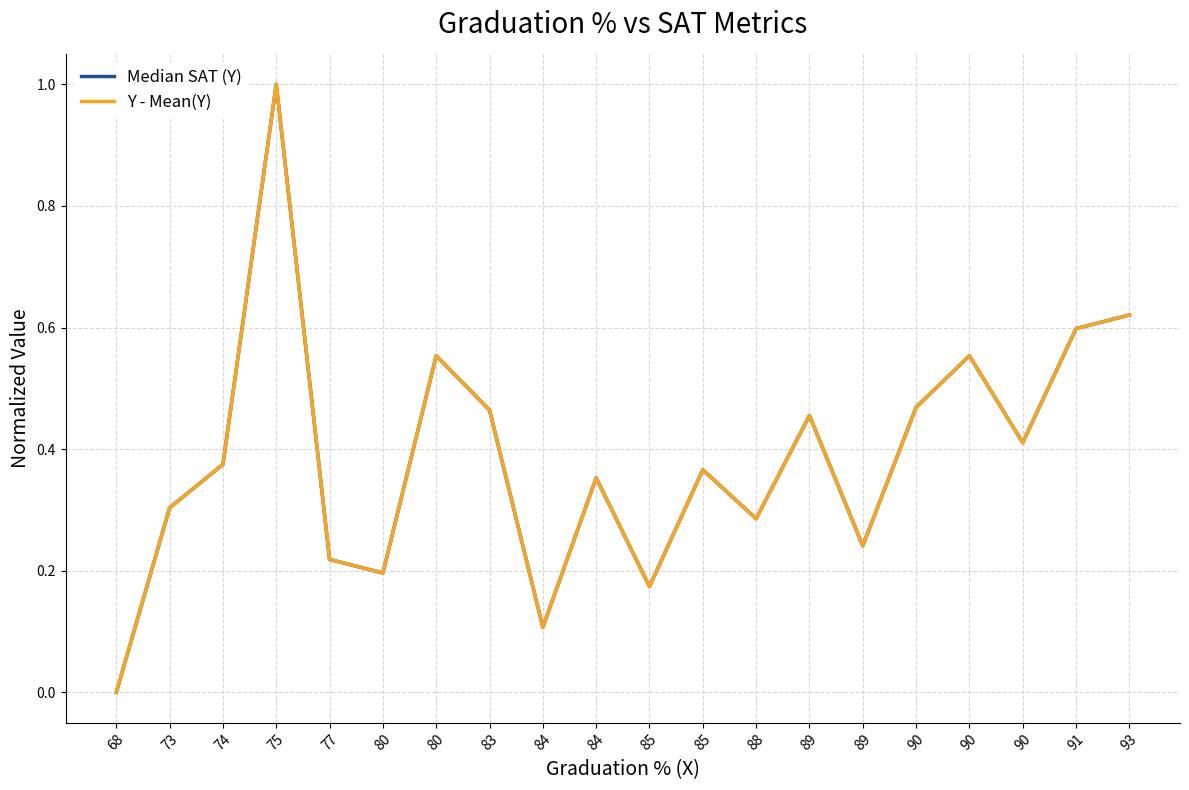

In Y - Mean(Y), how many points are higher than both neighbors (excluding endpoints)?

6